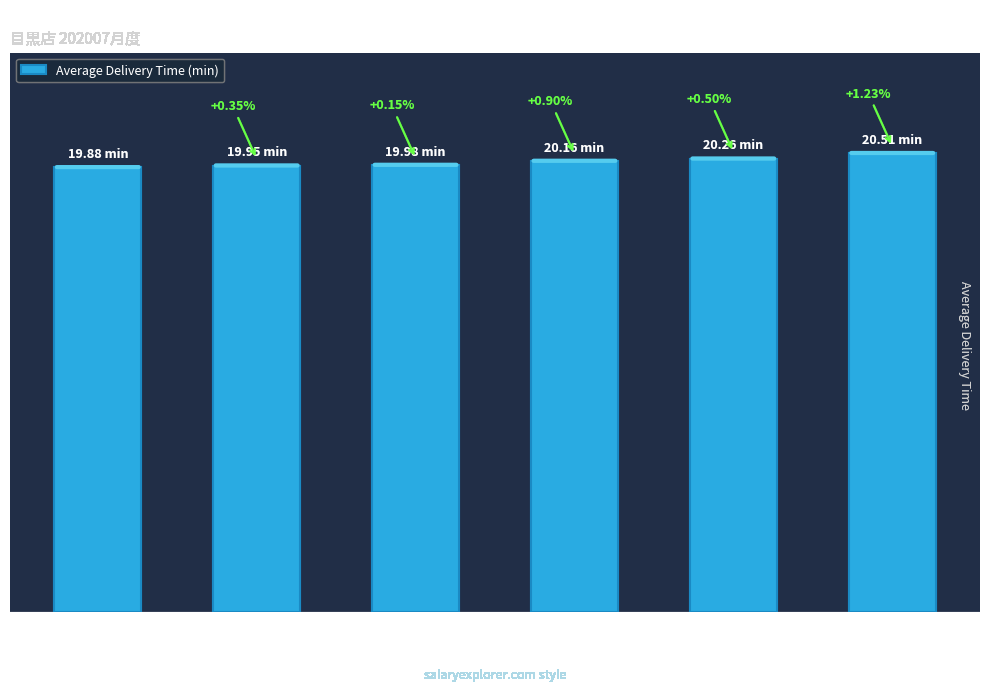

What is the average value?

20.1